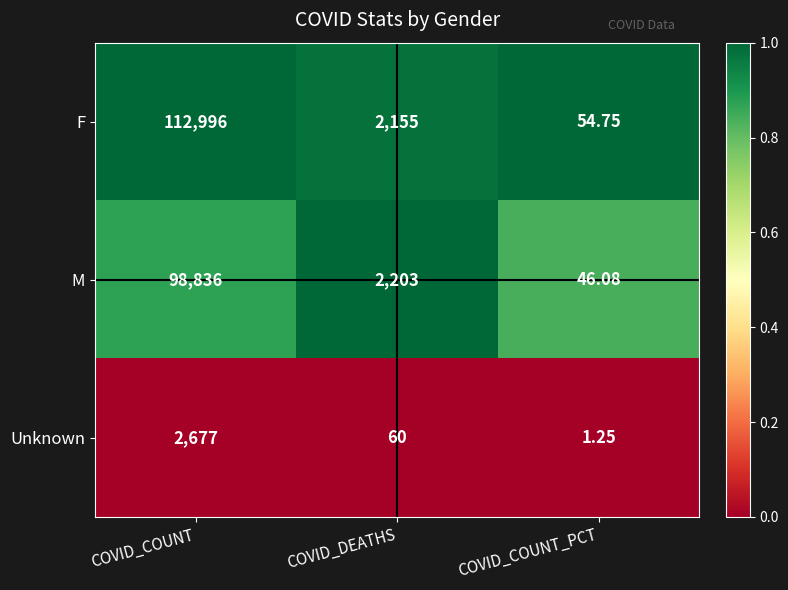

Rank the series at COVID_COUNT_PCT from lowest to highest value.

Unknown, M, F